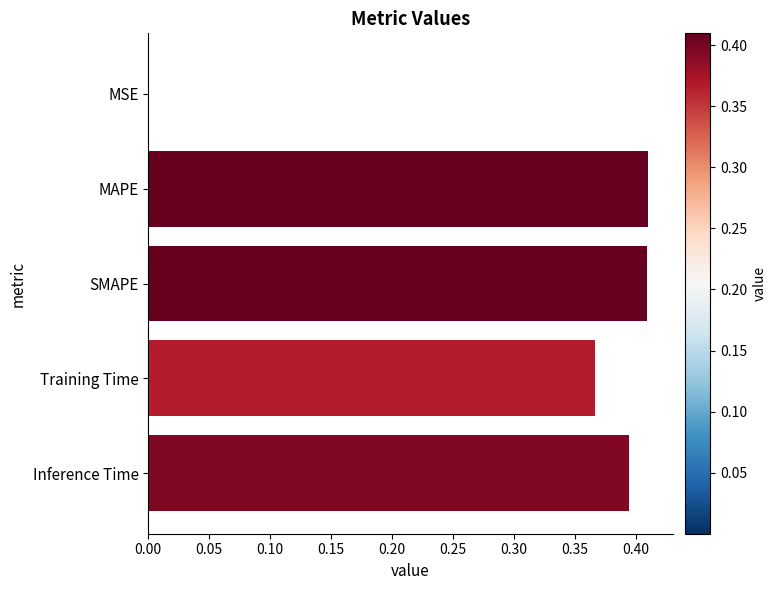

What is the sum of all values?

1.6